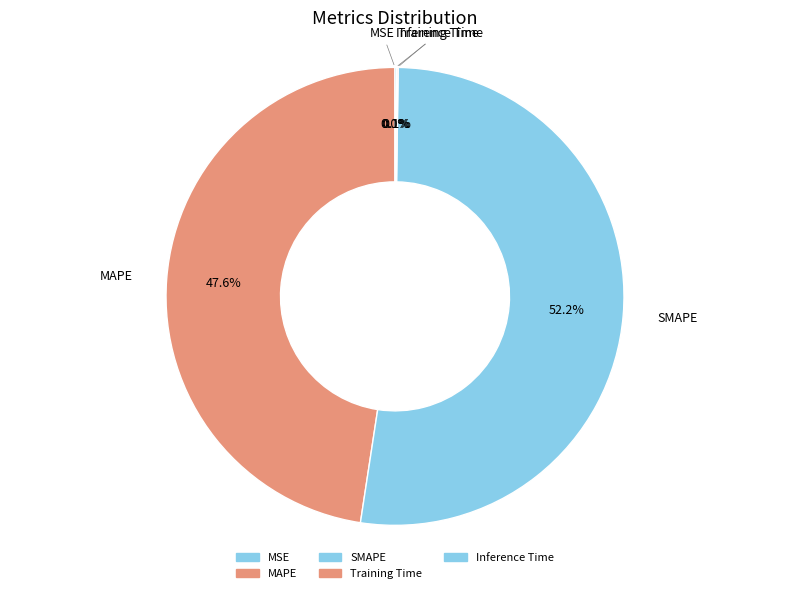

Which category accounts for the majority?

SMAPE